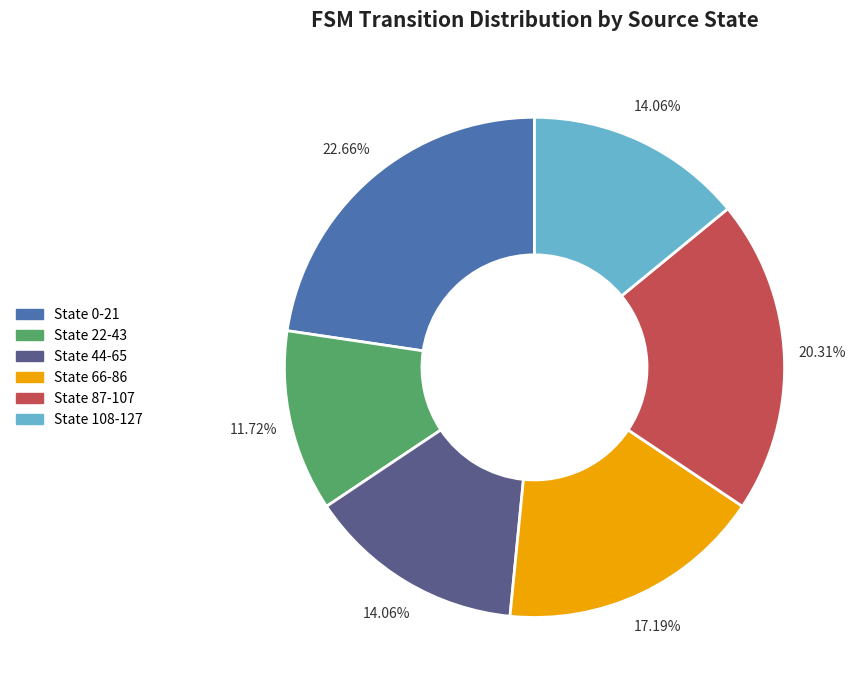

Is there any slice that represents more than half of the pie?

No